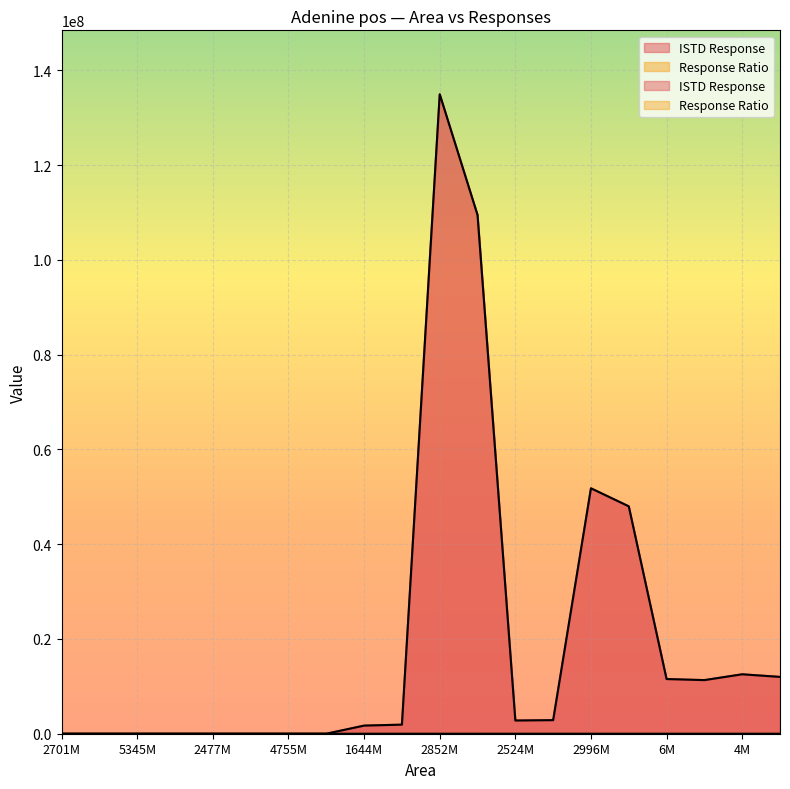

Reading left to right, list all the values displayed in this chart.

ISTD Response: 0.0	0.0	0.0	0.0	0.0	0.0	0.0	0.0	1712931.0	1916461.0	134939039.0	109465546.0	2788603.0	2866739.0	51792017.0	47985466.0	11537272.0	11314460.0	12541129.0	11990553.0
Response Ratio: 0.0	0.0	0.0	0.0	0.0	0.0	0.0	0.0	959.9	1663.1	21.1	23.1	905.2	1592.5	57.9	66.3	0.6	0.4	0.4	0.4